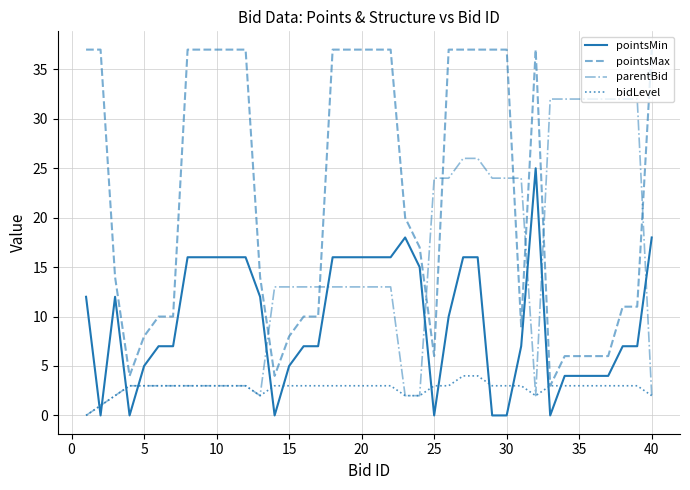

True or false: pointsMin has more than 0 interior local peaks.

True